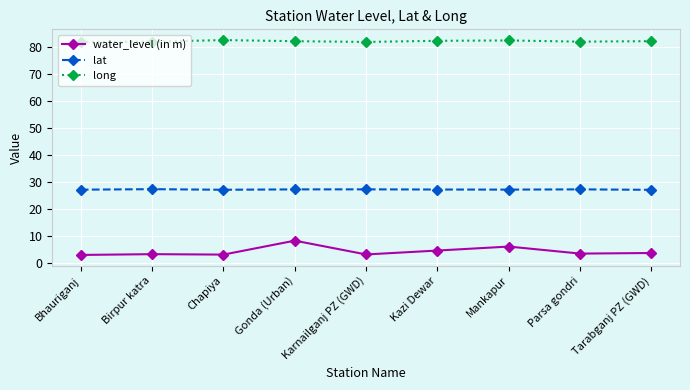

Count the number of data series in this chart.

3